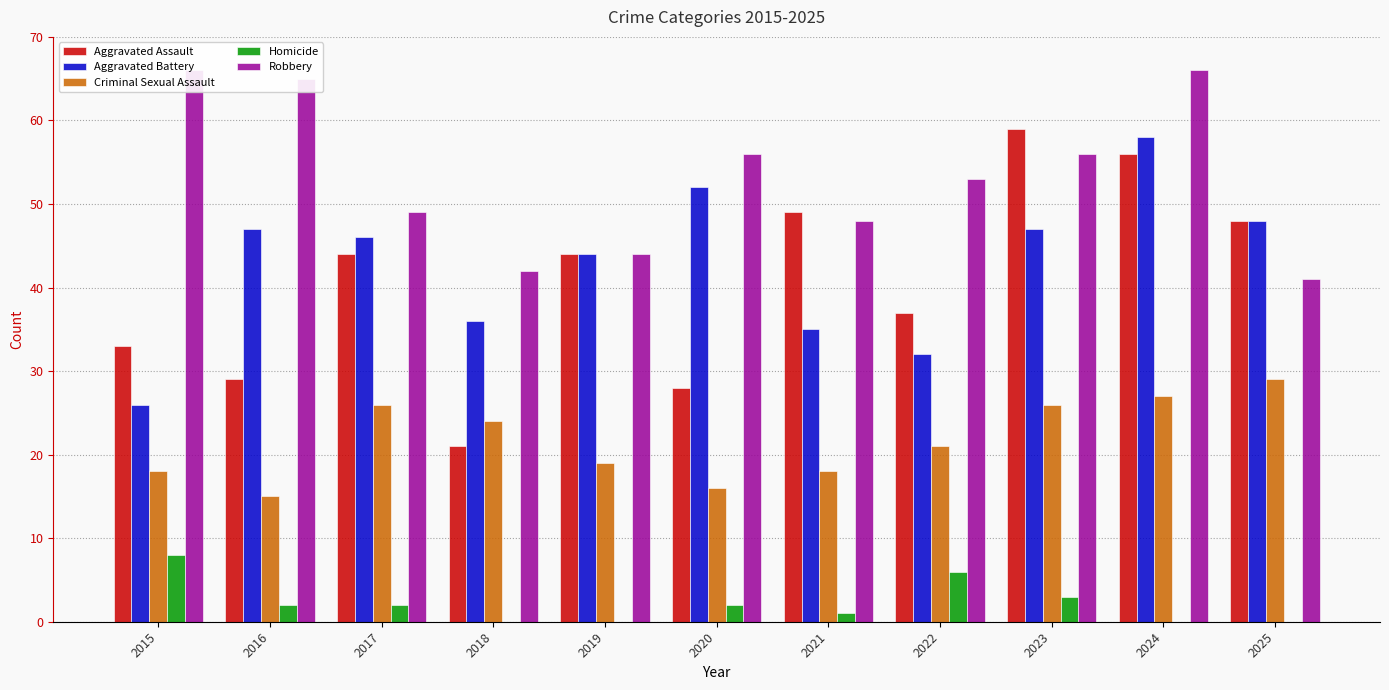

Are the bars grouped side by side (vs. stacked)?

Yes